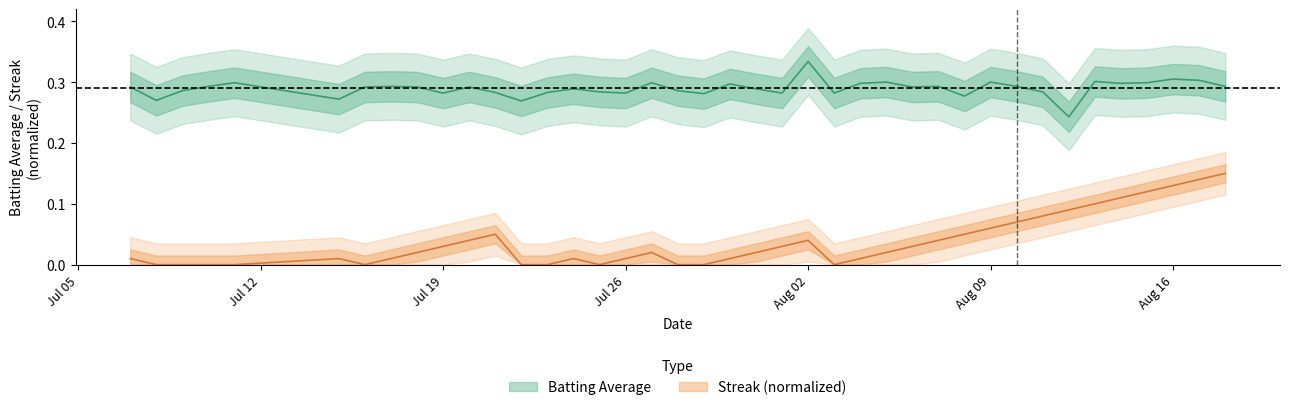

Which series has the largest total across all categories?

batting_avg